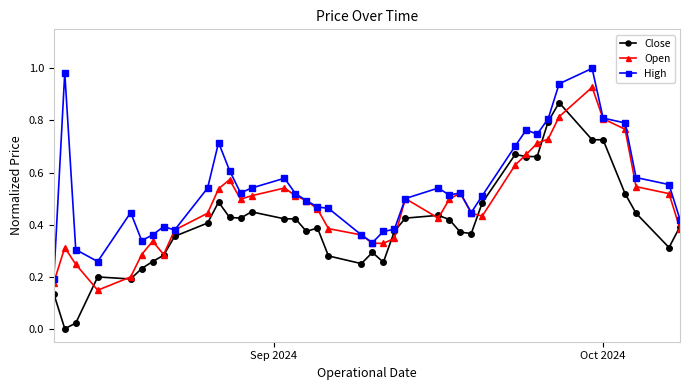

Rank the series by their average value, from lowest to highest.

Close, Open, High